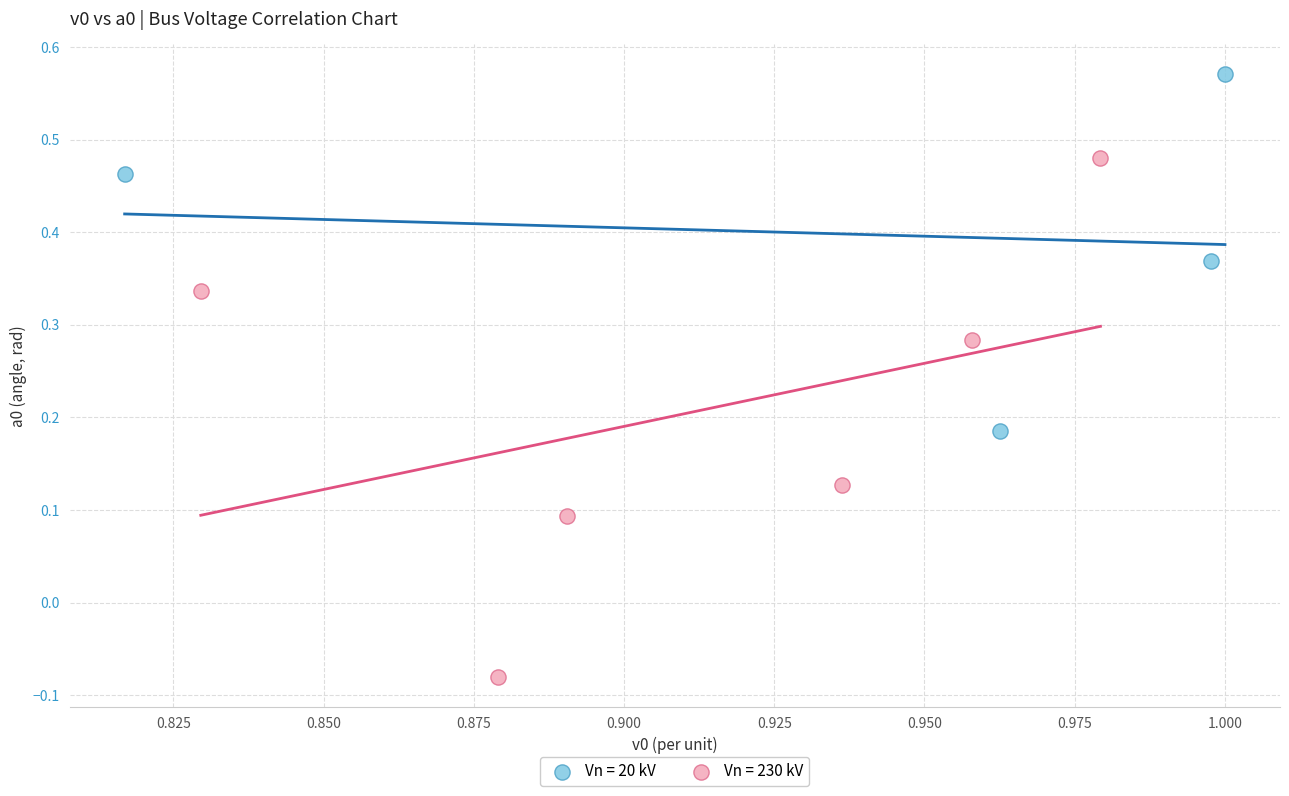

Which series contains the lowest Y value?

Vn = 230 kV